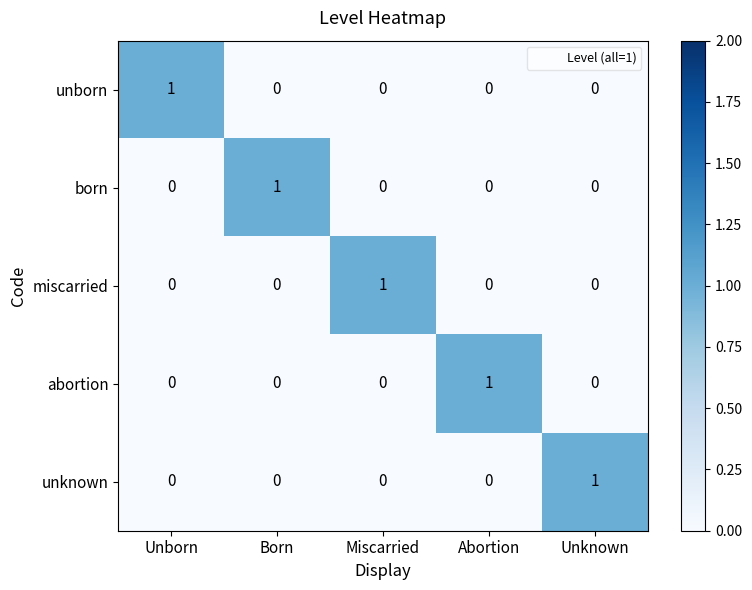

At how many categories does at least one series exceed 0?

5